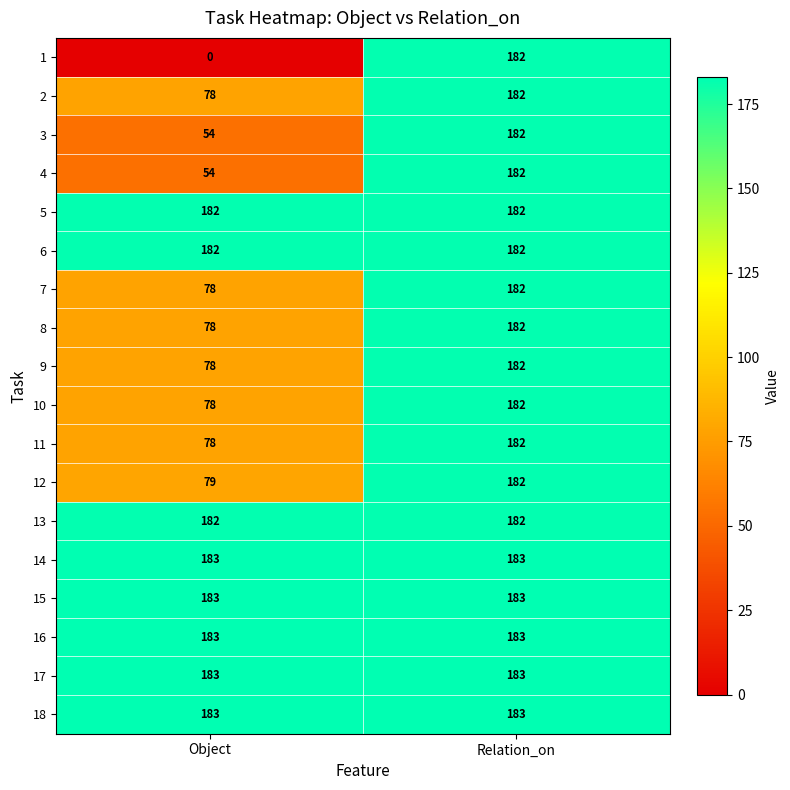

Is the value of 1 at Object greater than the value of 2 at Relation_on?

No